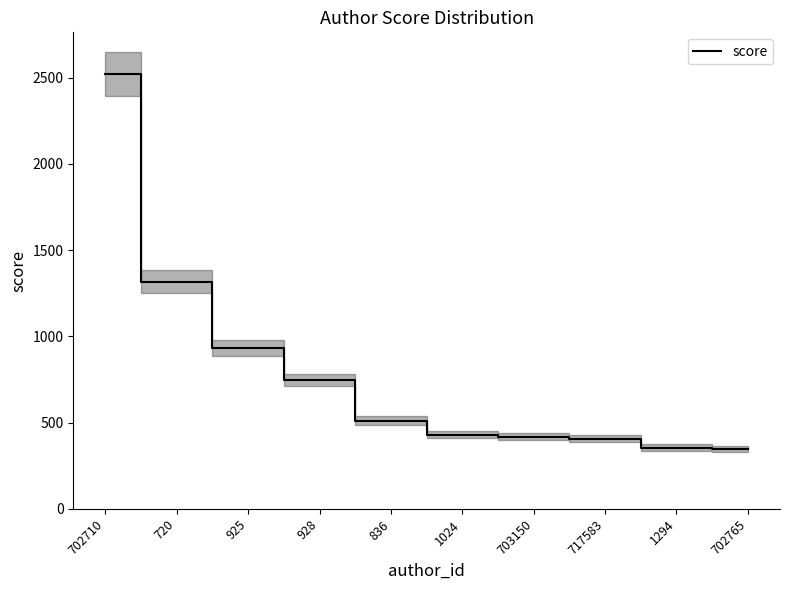

How many data points are above 510?

5